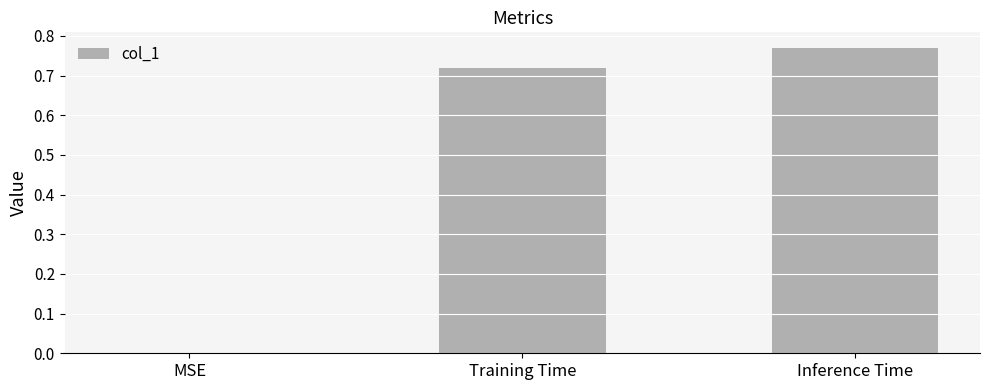

What is the sum of all values?

1.5